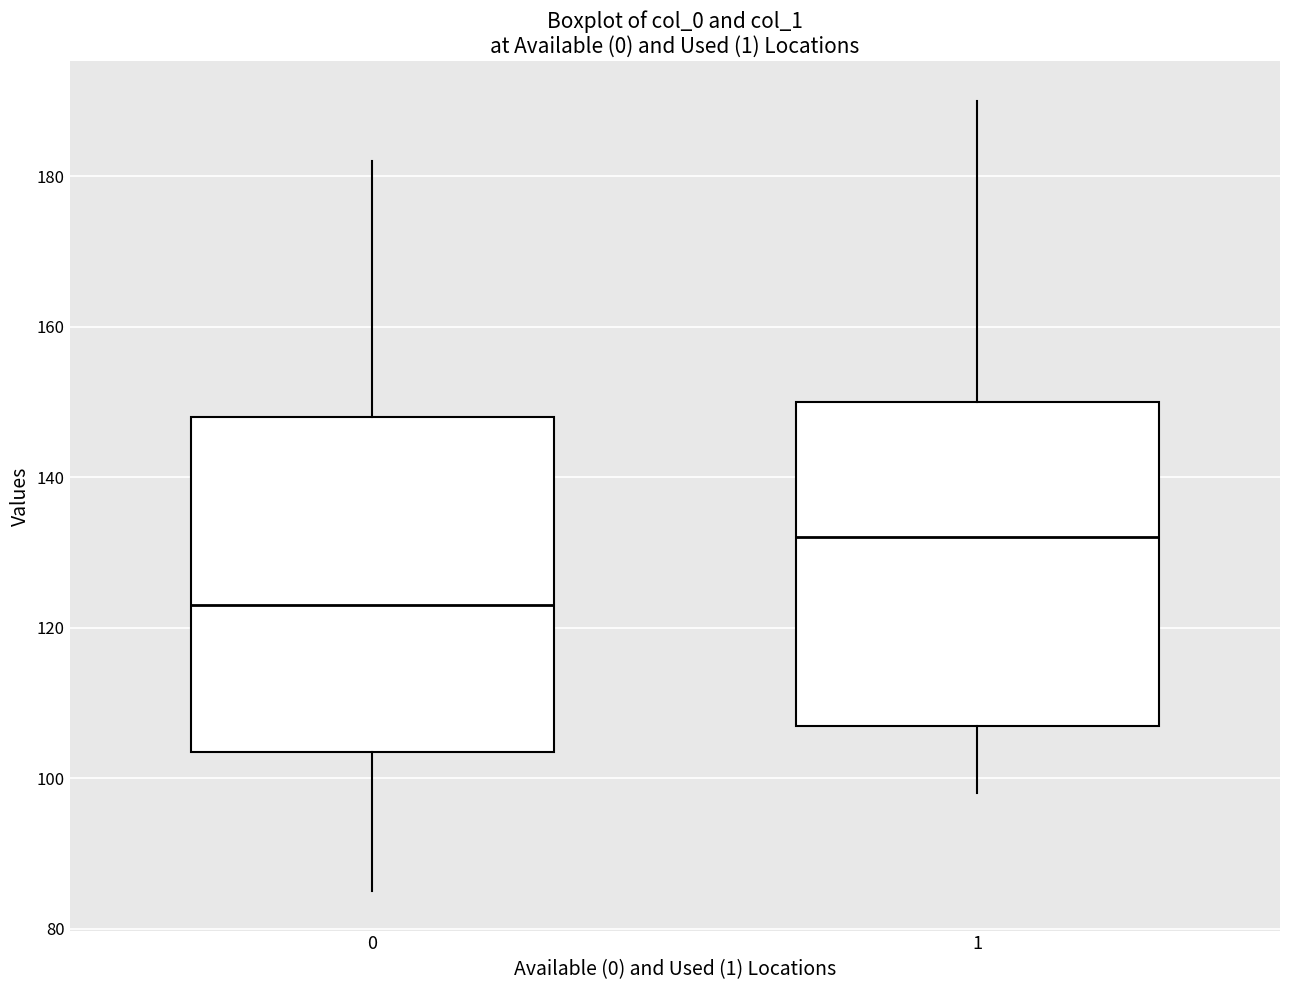

Reading left to right, read every box against the y-axis: the position of its median line, the range the box covers, and the ends of its whiskers. The values are not printed on the chart, so give them approximately, as read against the axis.

0: median 124, box 104 to 148, whiskers 86 to 182
1: median 132, box 108 to 150, whiskers 98 to 190